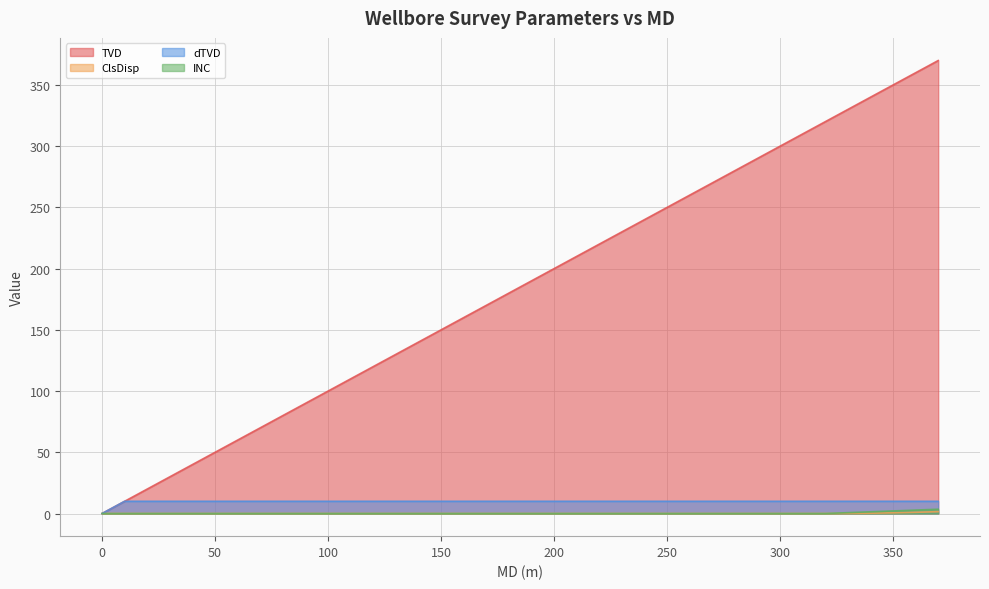

How many data points in dTVD are above 9?

37